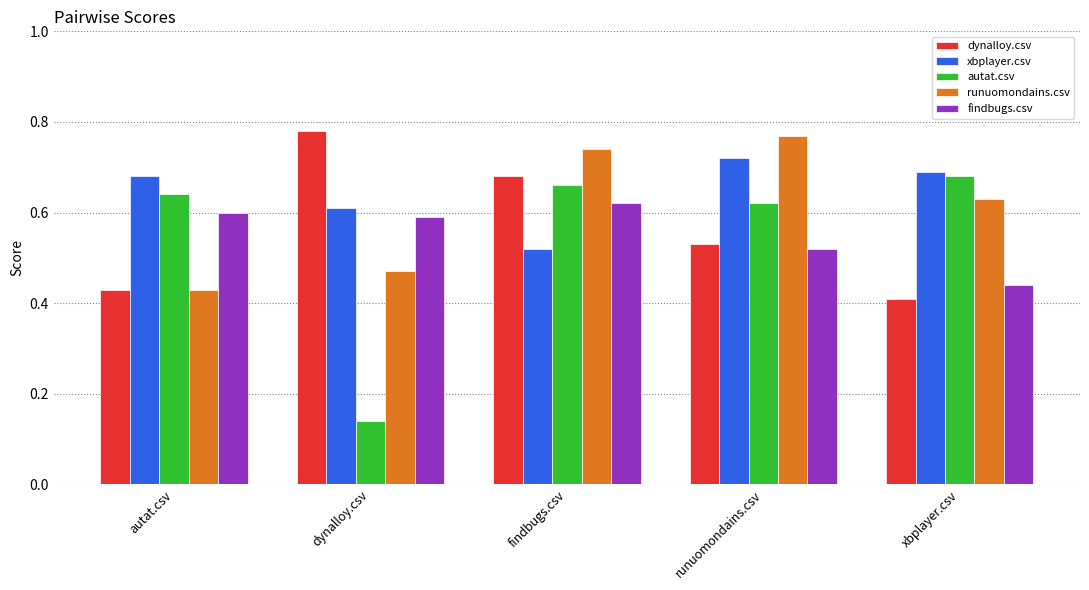

What is the sum of all runuomondains.csv values?

3.0